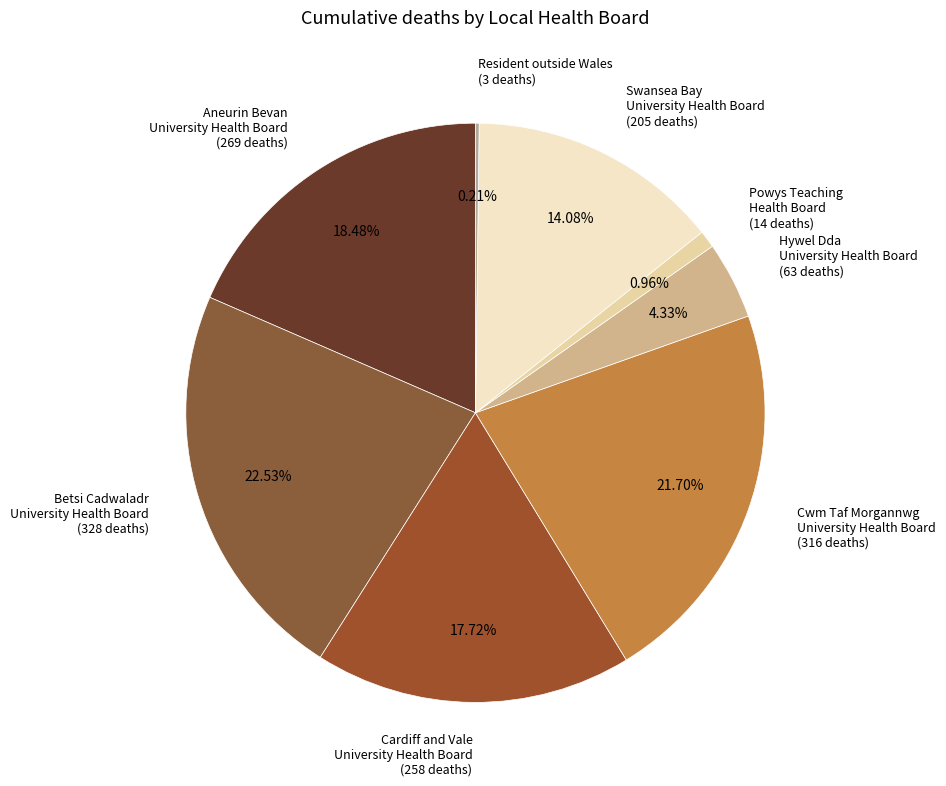

Does any single category account for the majority?

No